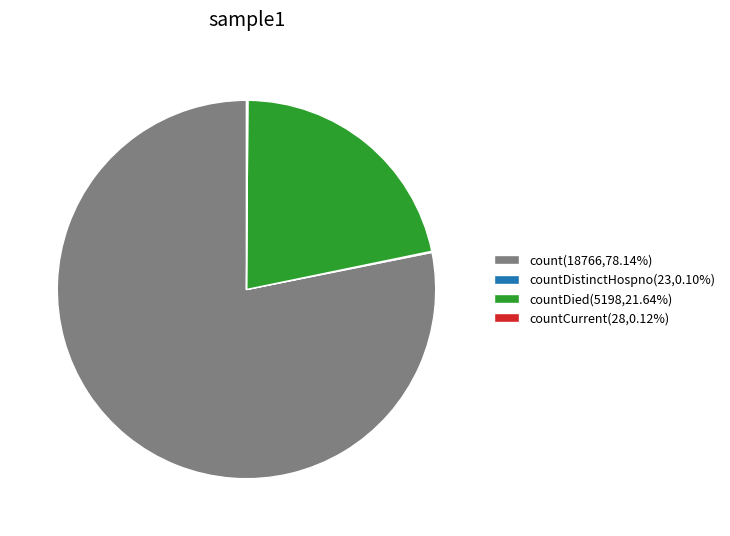

Is there a majority slice in this chart?

Yes